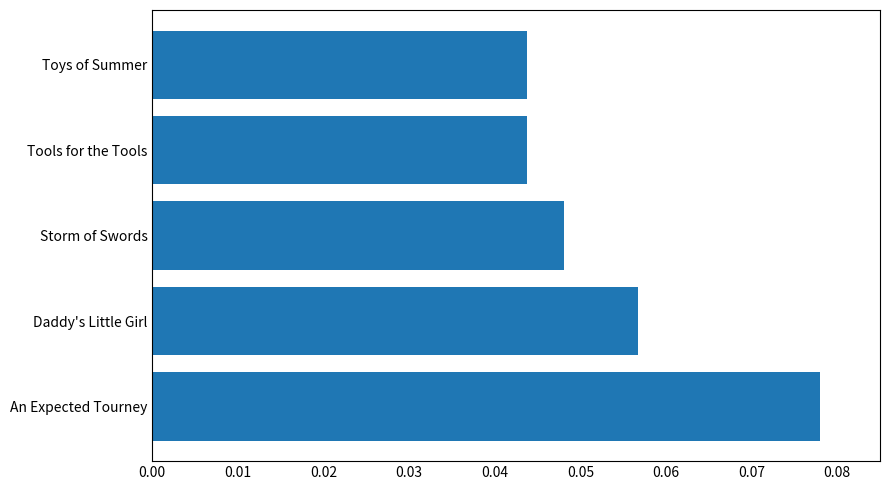

Which label corresponds to the largest value in the chart?

An Expected Tourney